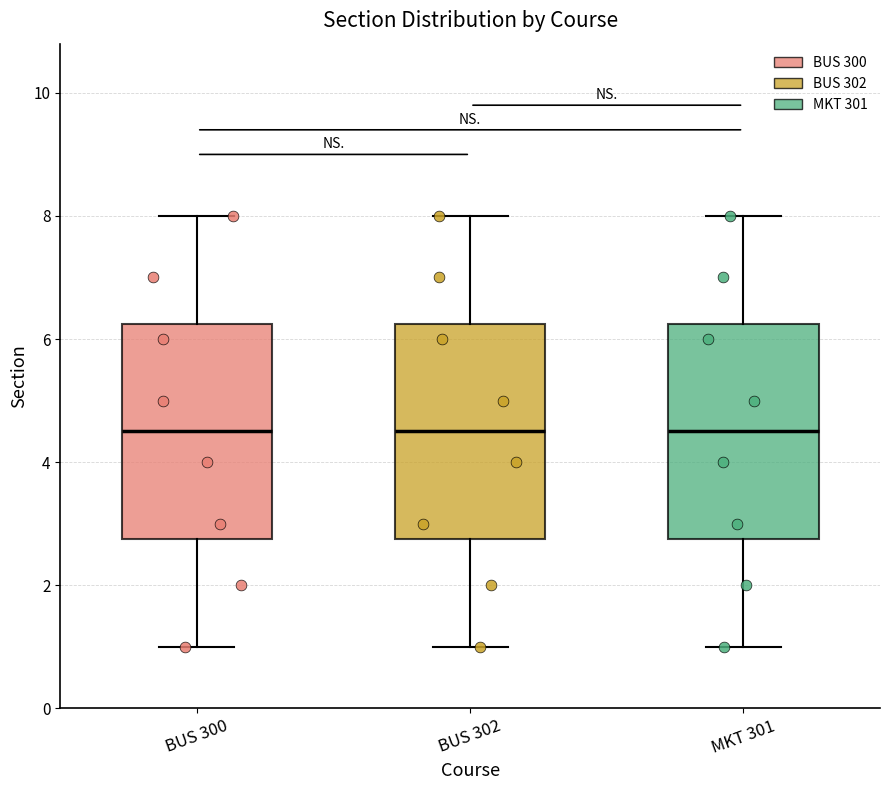

Reading left to right, read every box against the y-axis: the position of its median line, the range the box covers, and the ends of its whiskers. The values are not printed on the chart, so give them approximately, as read against the axis.

BUS 300: median 4.6, box 2.8 to 6.2, whiskers 1.0 to 8.0
BUS 302: median 4.6, box 2.8 to 6.2, whiskers 1.0 to 8.0
MKT 301: median 4.6, box 2.8 to 6.2, whiskers 1.0 to 8.0